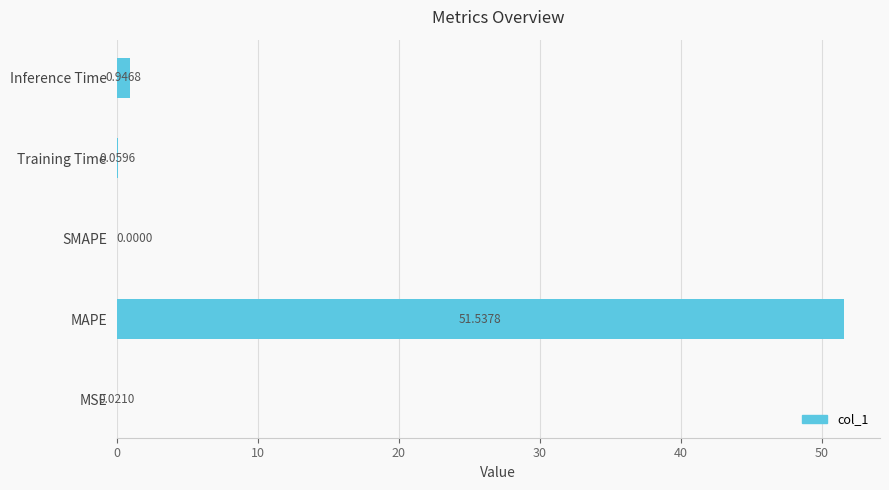

What is the sum of all values?

52.6